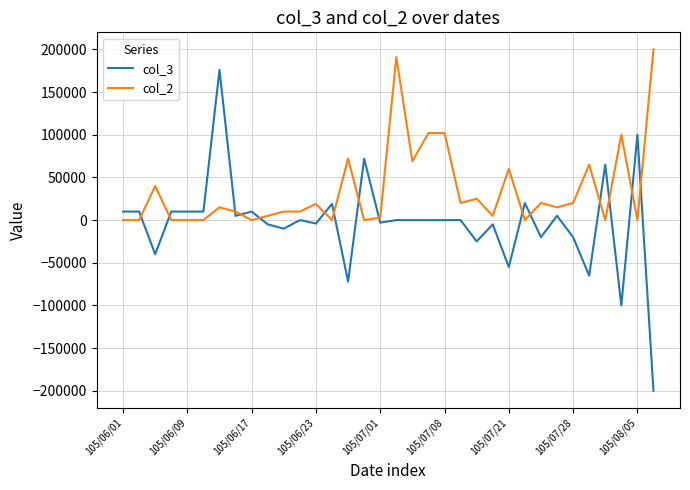

What is the minimum value shown in the chart?

-200000